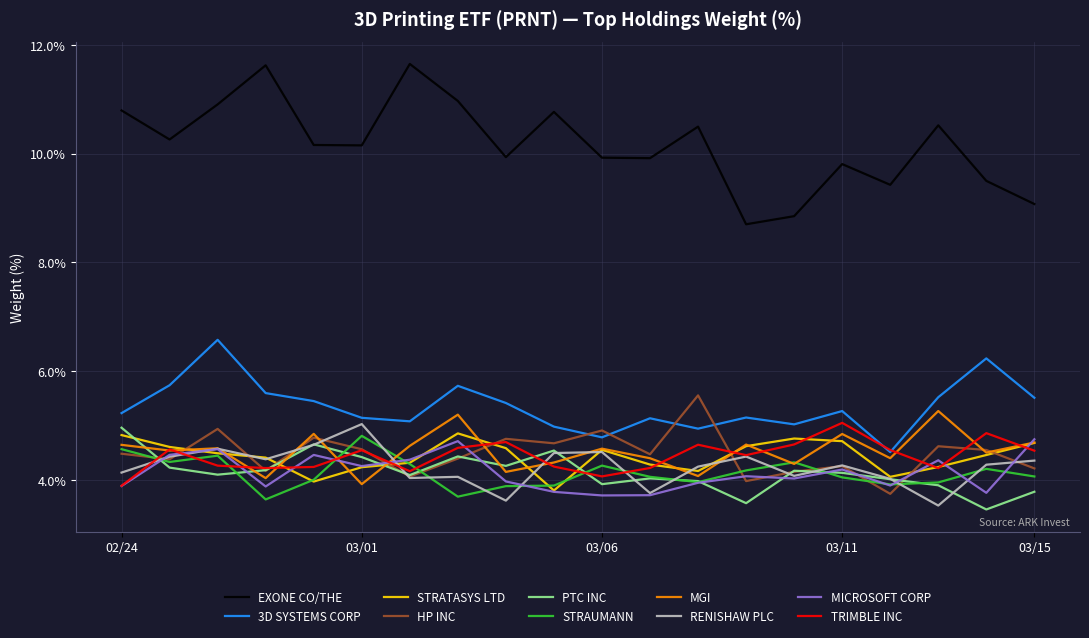

Is this an area chart (filled region under the line)?

No